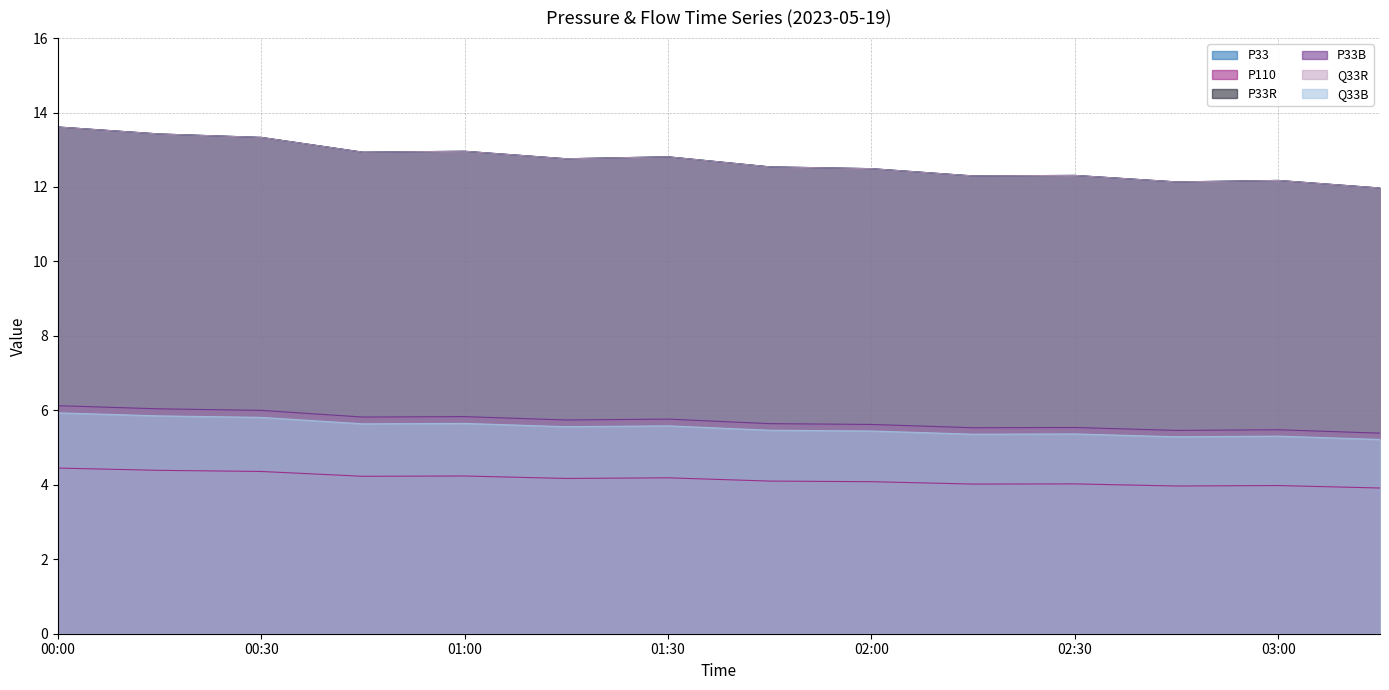

True or false: P33B has a value of 8.7 at 2023-05-19 00:10.

False